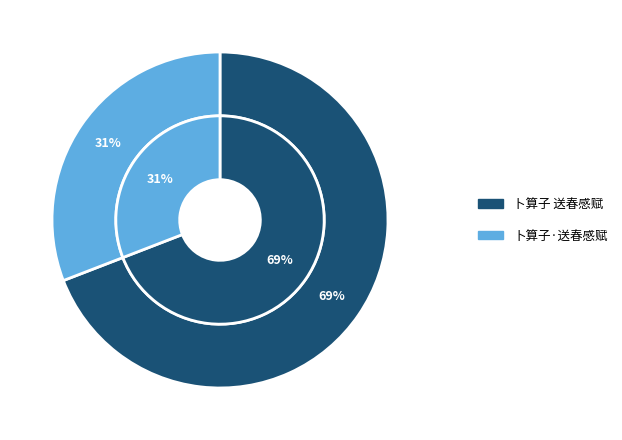

Which category has the biggest portion of the pie?

卜算子 送春感赋